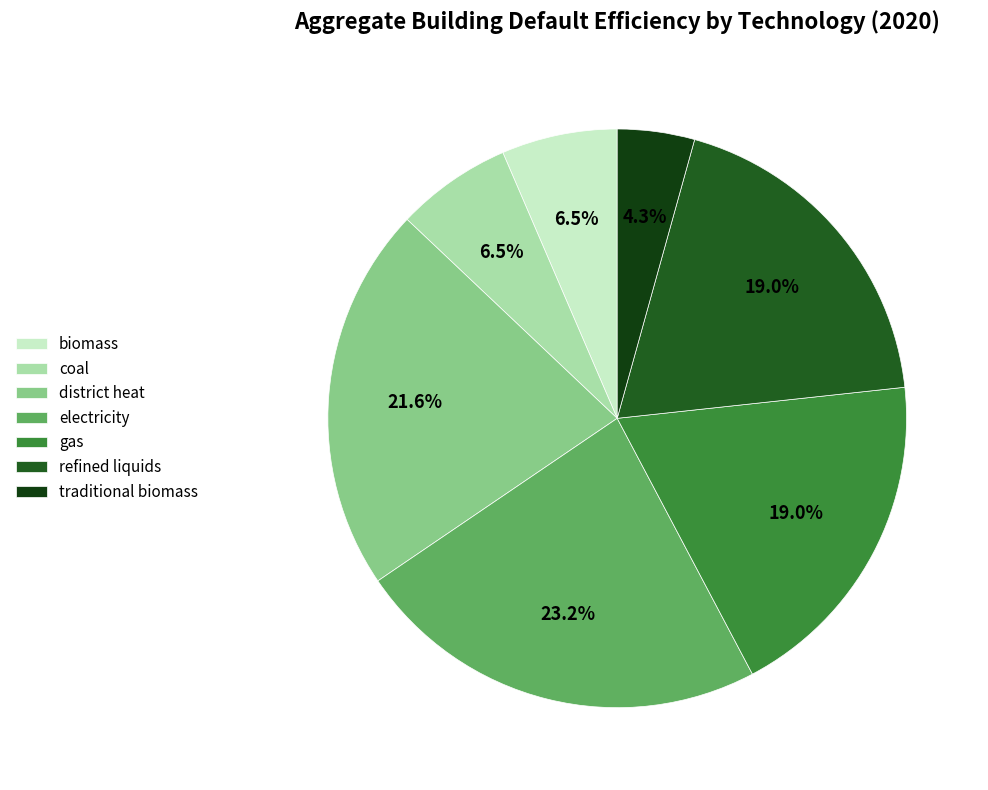

Is it true that gas is 19% of the pie?

True